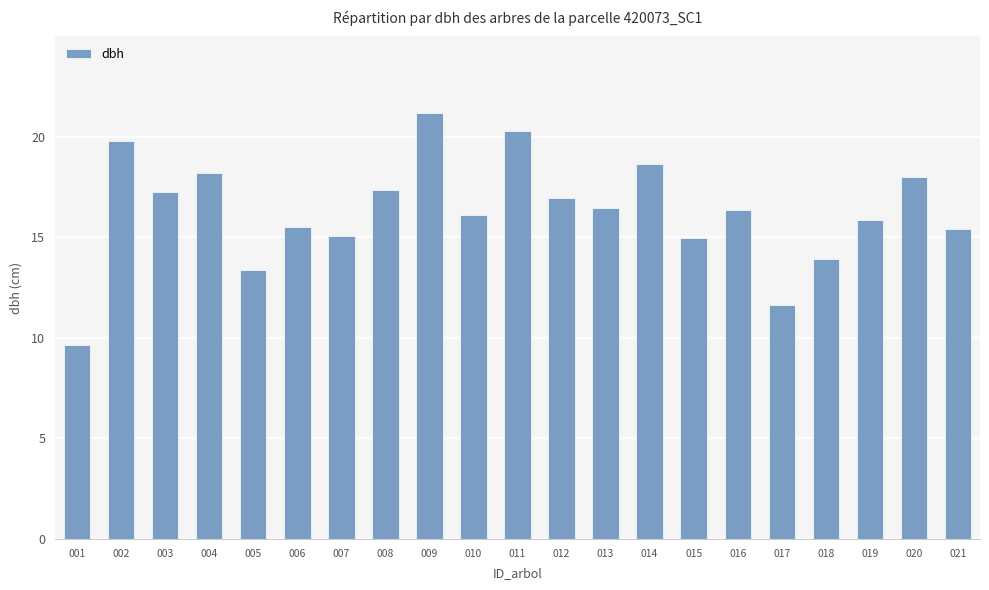

Which label corresponds to the smallest value in the chart?

001